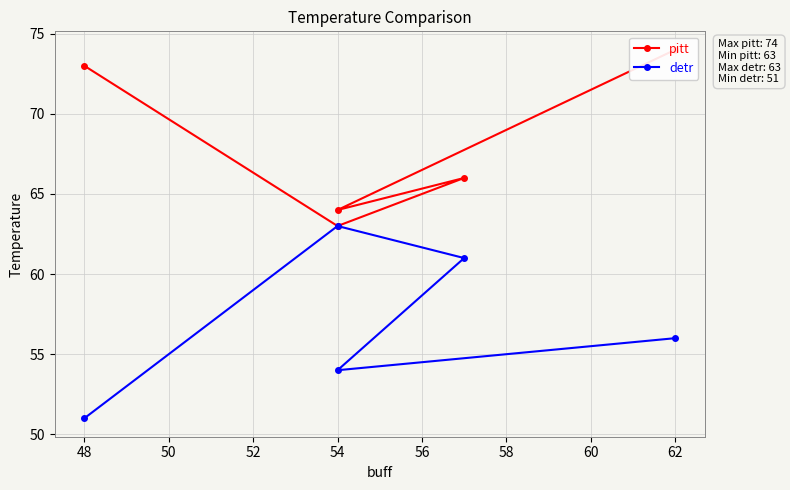

What is the minimum value for pitt?

63